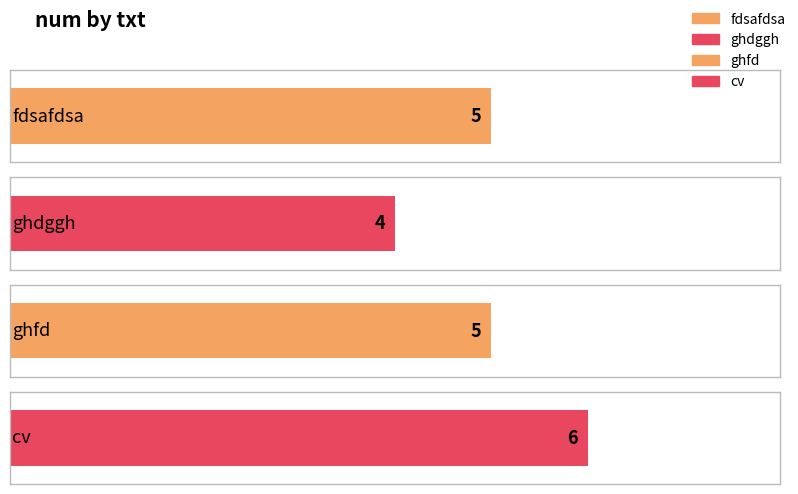

What is the ratio of the value at ghdggh to the value at ghfd?

0.8